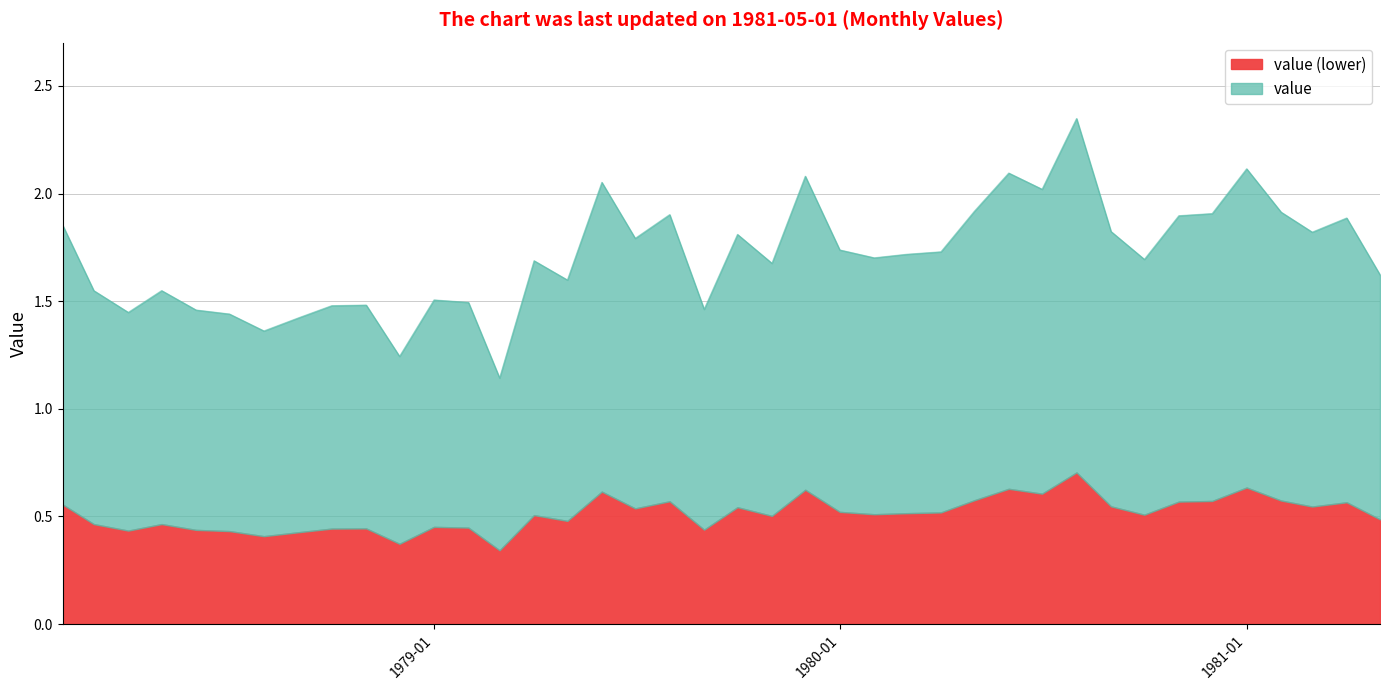

Reading right to left, what are all the values shown in this chart?

1.6	1.9	1.8	1.9	2.1	1.9	1.9	1.7	1.8	2.3	2.0	2.1	1.9	1.7	1.7	1.7	1.7	2.1	1.7	1.8	1.5	1.9	1.8	2.1	1.6	1.7	1.1	1.5	1.5	1.2	1.5	1.5	1.4	1.4	1.4	1.5	1.5	1.4	1.5	1.9